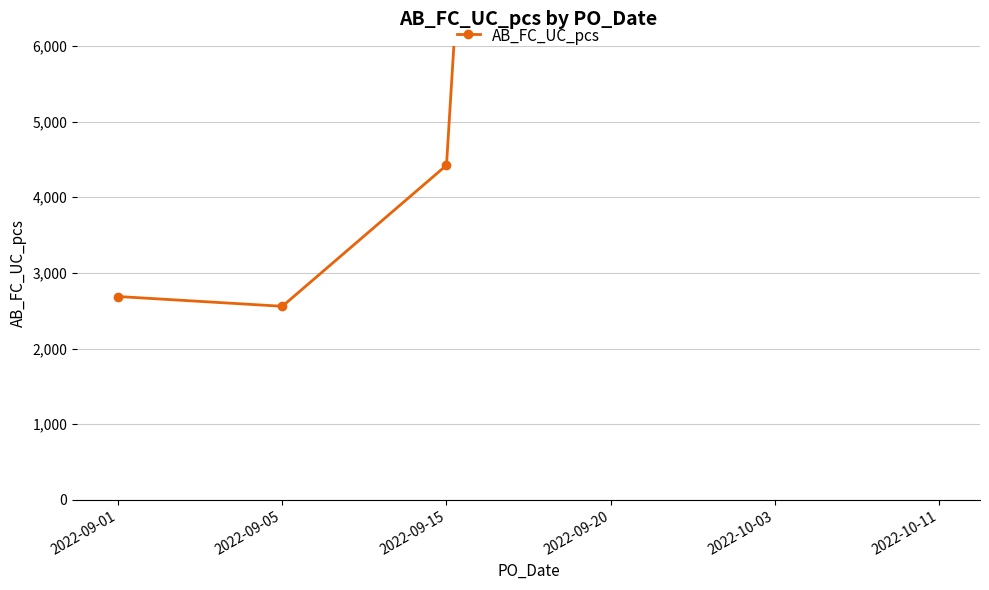

List the labels in order of value, smallest first.

2022-09-05, 2022-09-01, 2022-09-15, 2022-10-03, 2022-09-20, 2022-10-11